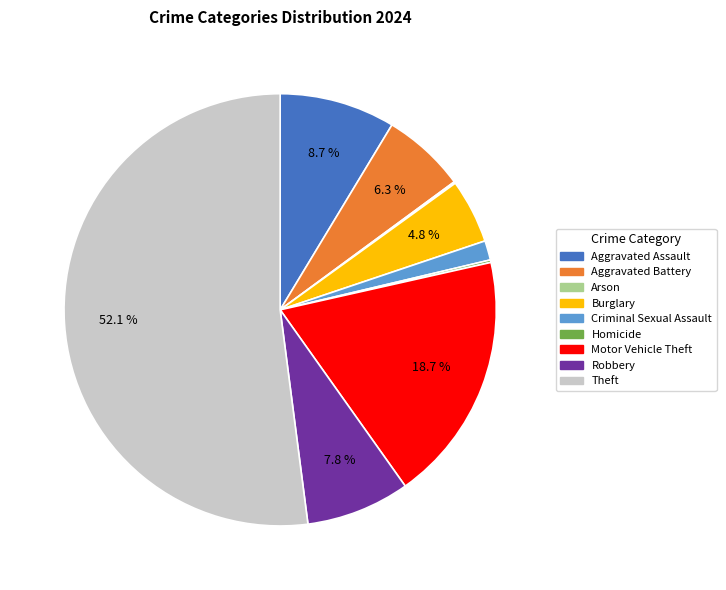

To the nearest percent, what portion does Motor Vehicle Theft represent?

19%